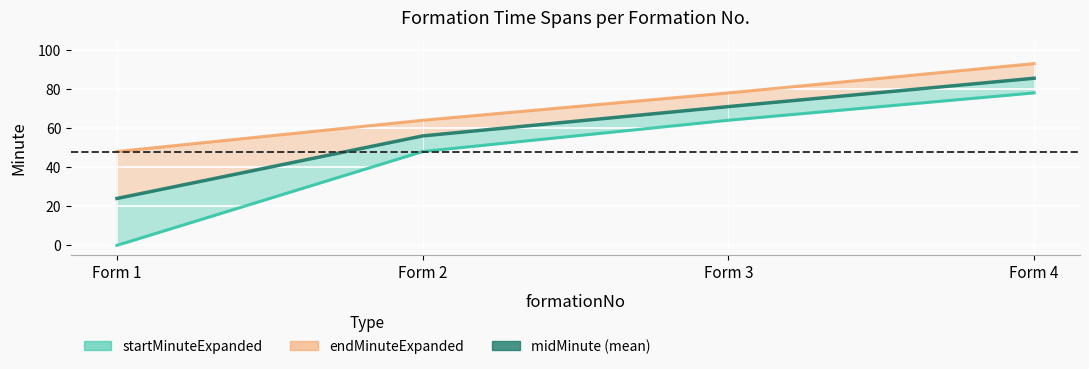

Rank the categories by value from lowest to highest.

Form 1, Form 2, Form 3, Form 4